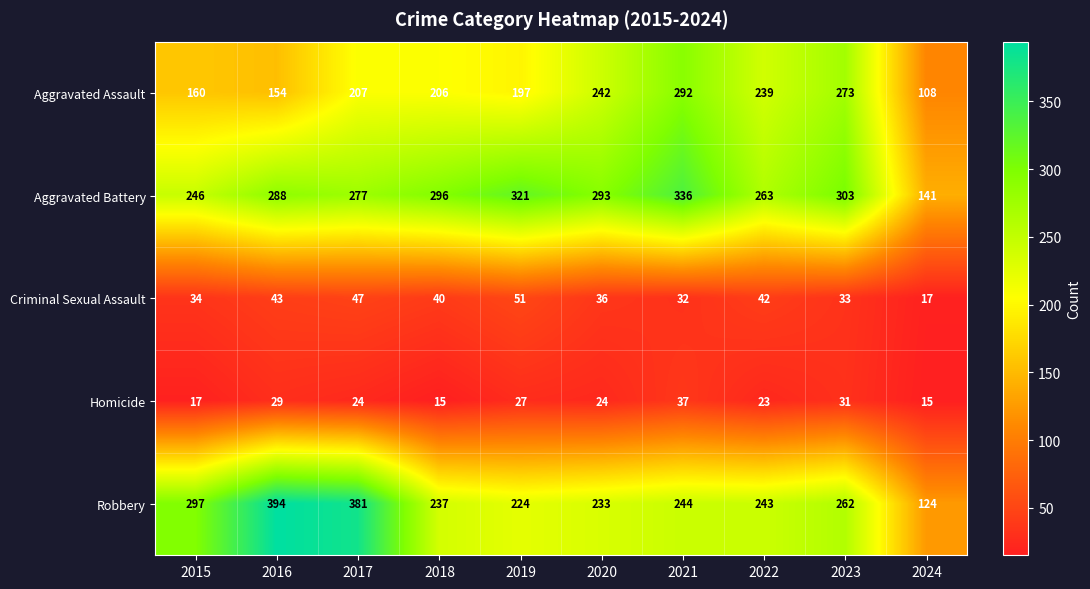

Rank the categories by Robbery value from lowest to highest.

2024, 2019, 2020, 2018, 2022, 2021, 2023, 2015, 2017, 2016